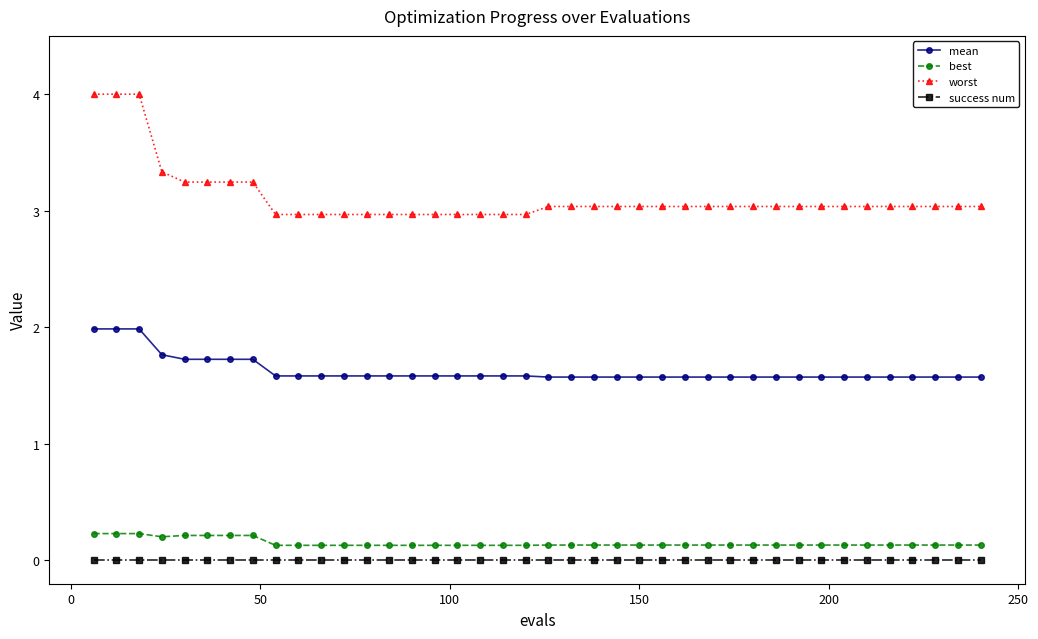

Which series has the largest total across all categories?

worst